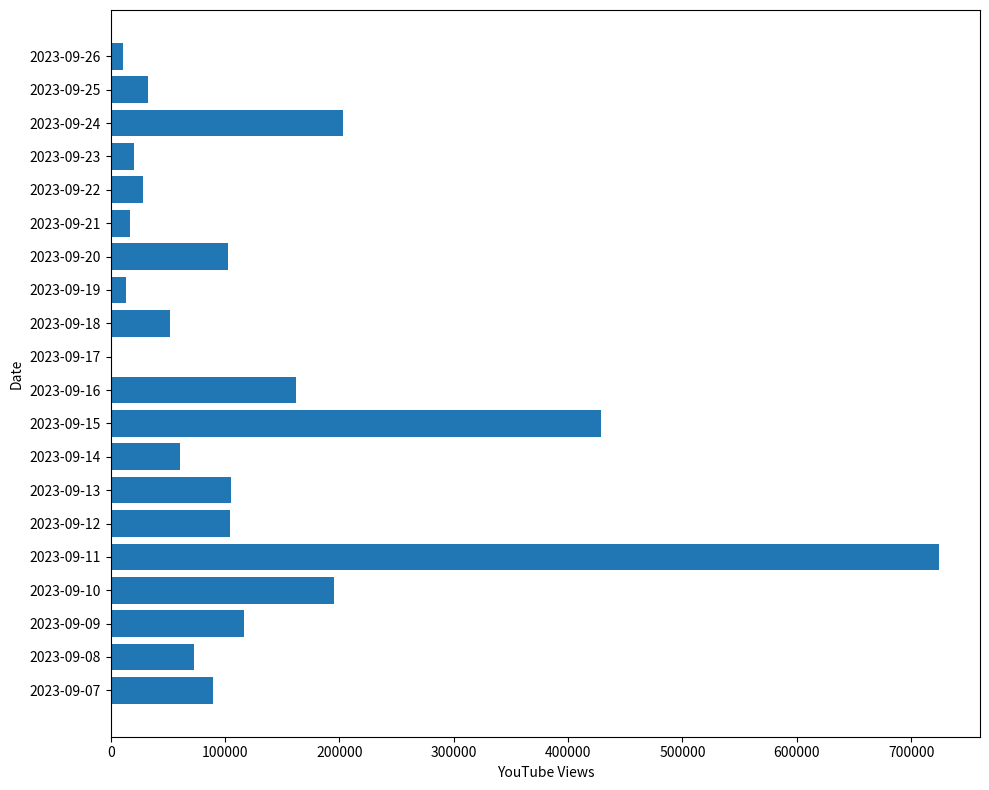

What is the greatest value displayed?

724000